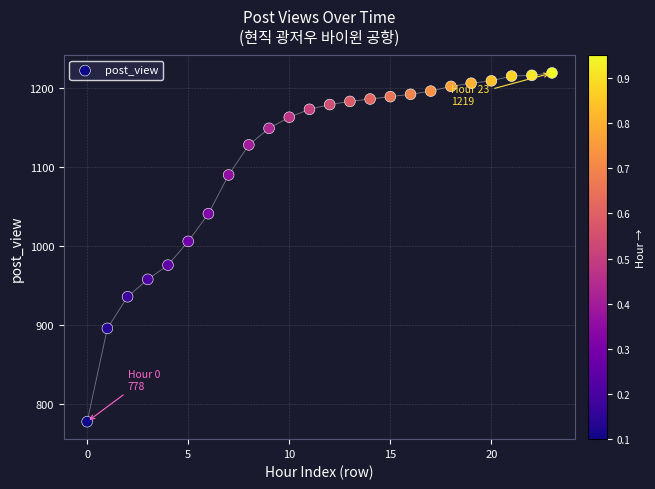

What is the range of Y values (max minus min)?

441